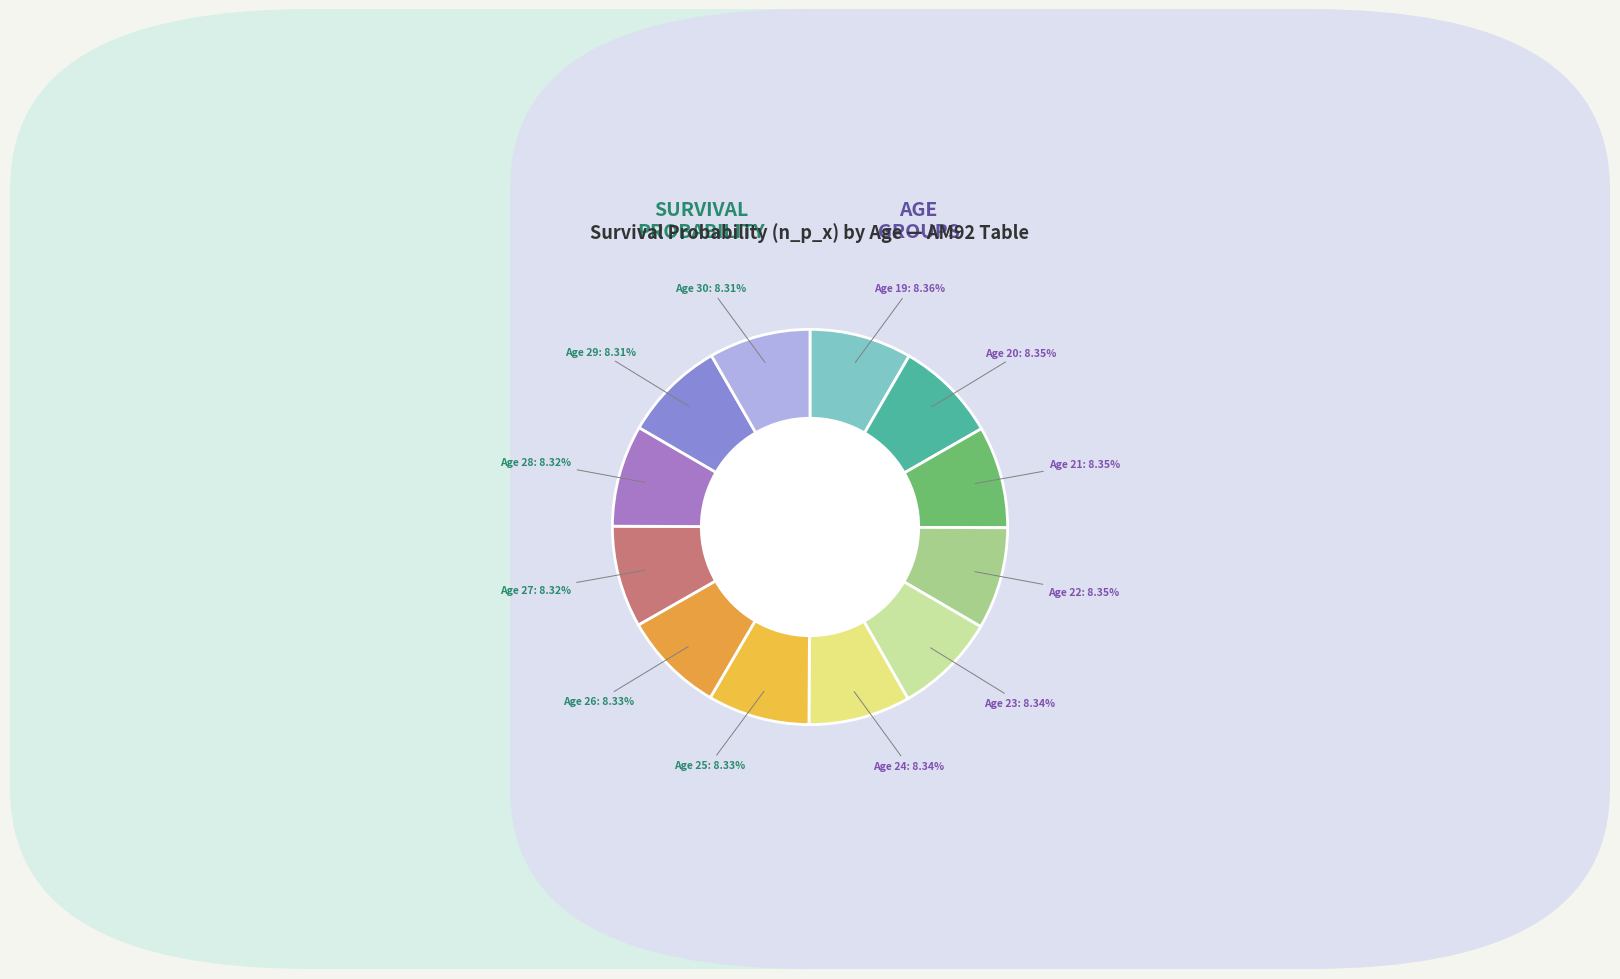

Is there a majority slice in this chart?

No